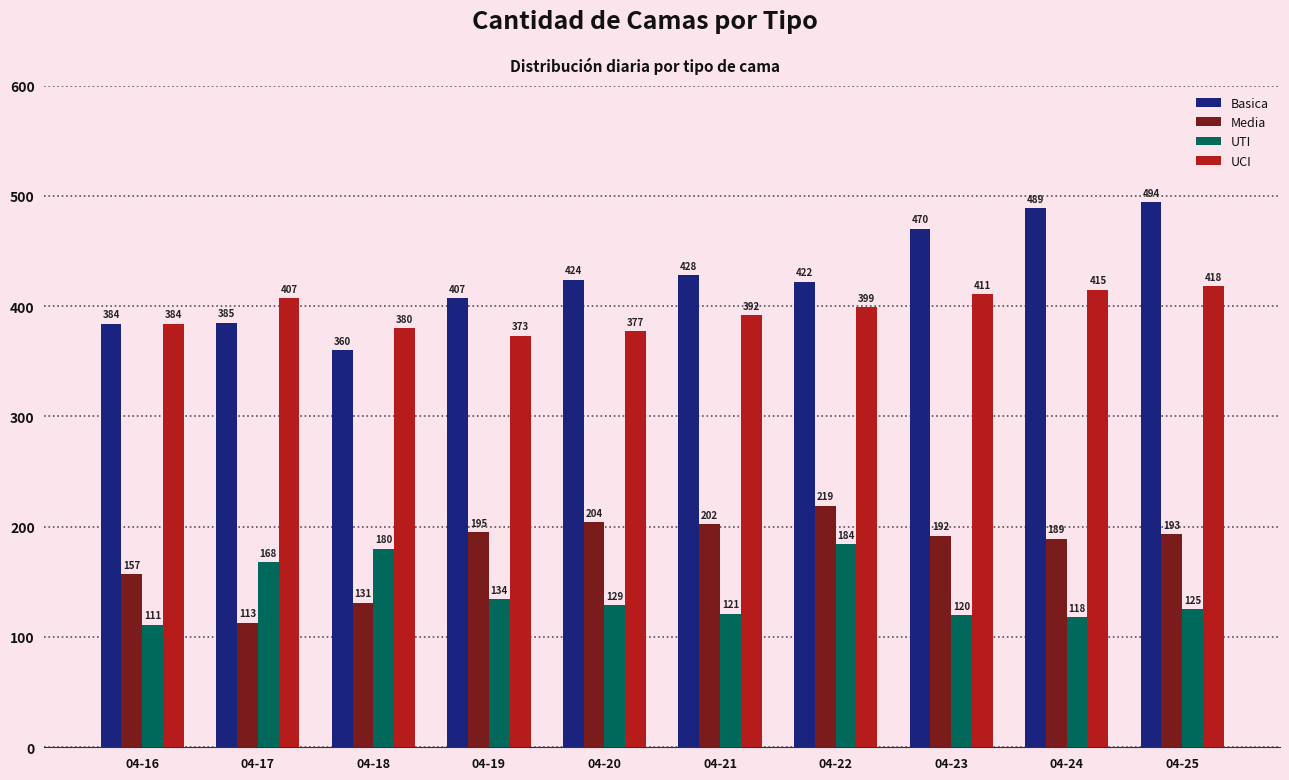

The value of Basica at 04-16 is 384. True or false?

True